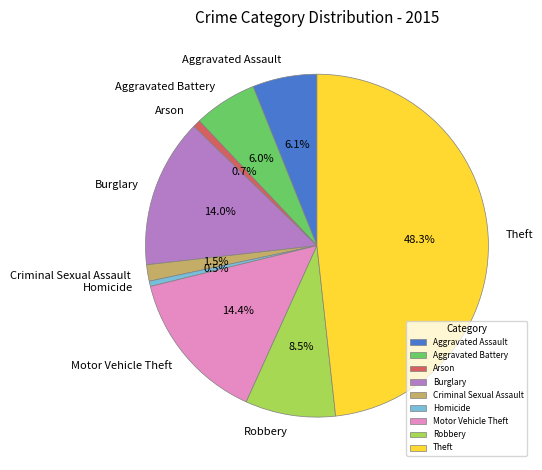

Approximately how many times larger is the value at Burglary compared to Arson?

19.5